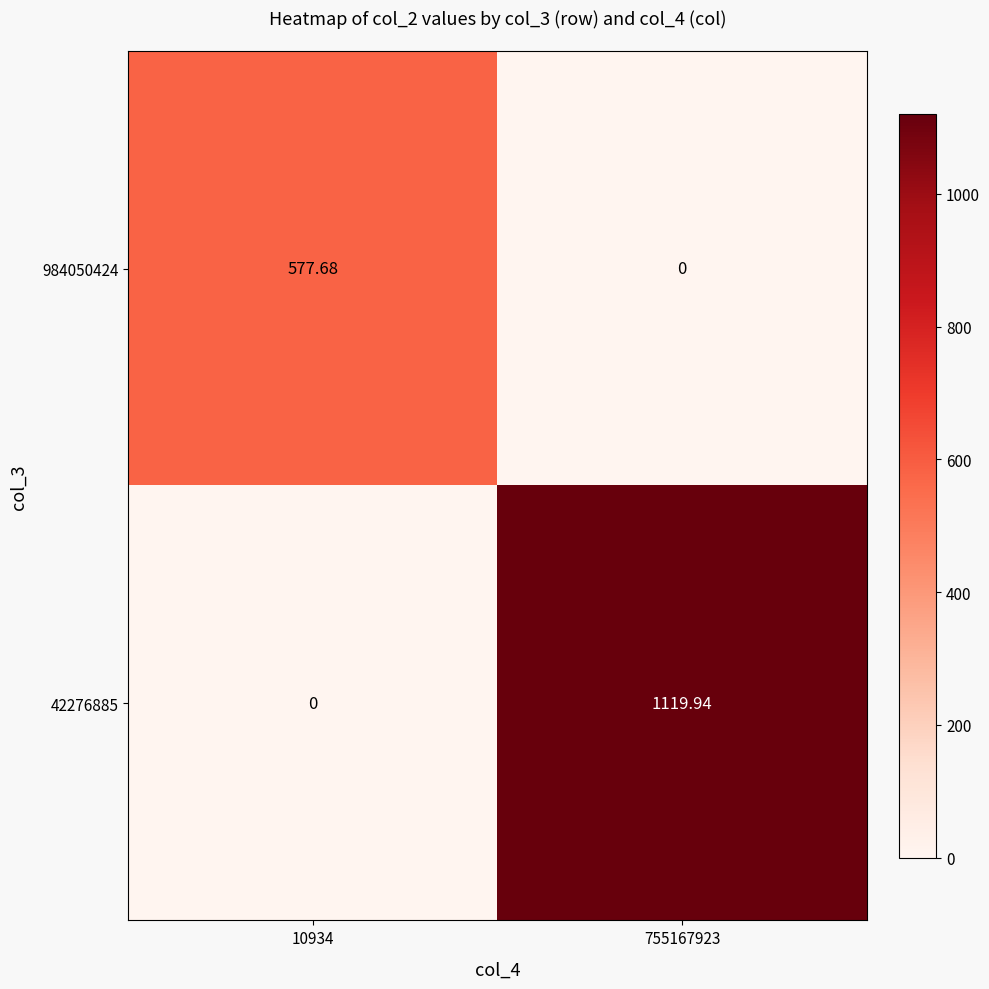

Which series has the largest range (max minus min)?

42276885